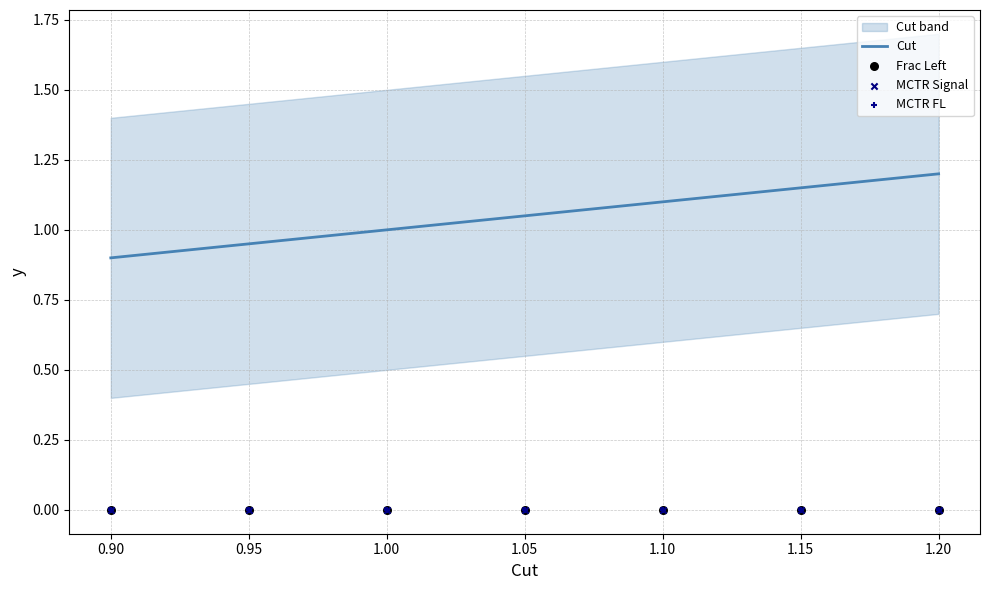

Which series has the largest total across all categories?

Cut